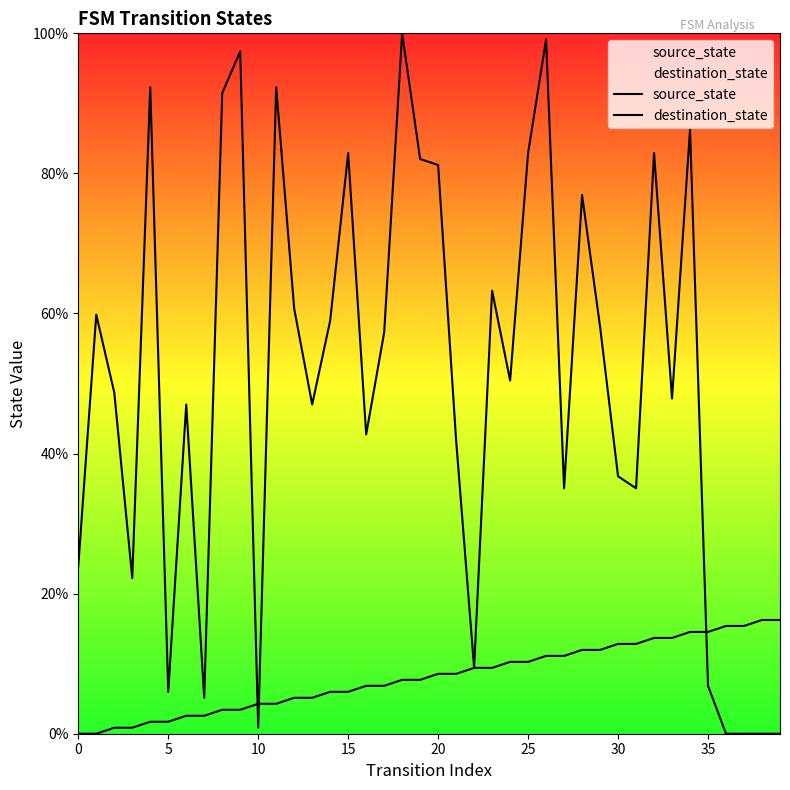

How many lines are shown in the chart?

2